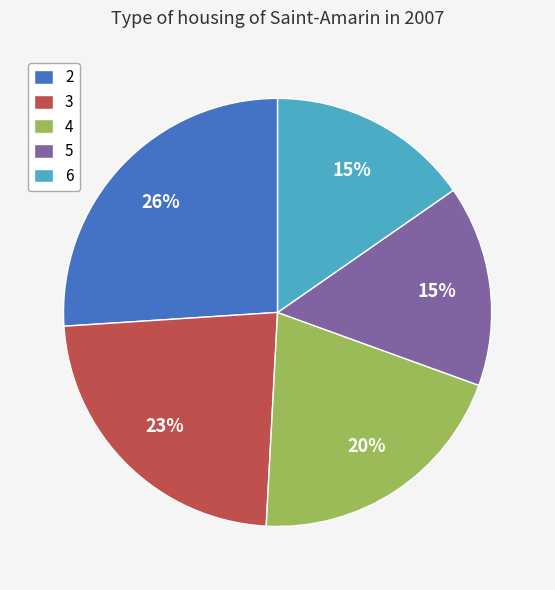

To the nearest percent, what is the difference between the largest and smallest slice percentages?

11%